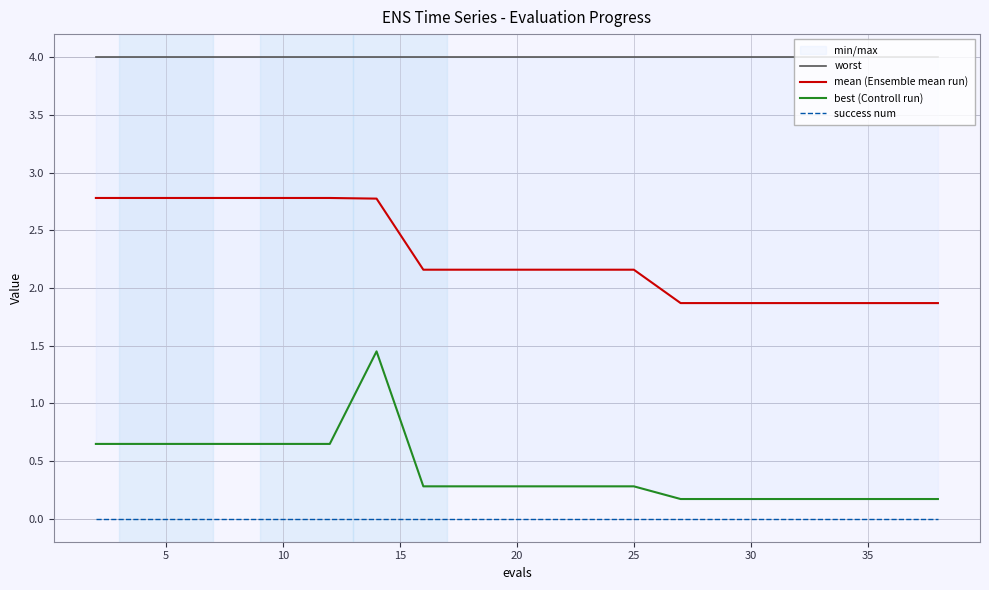

At how many categories does at least one series exceed 3?

20